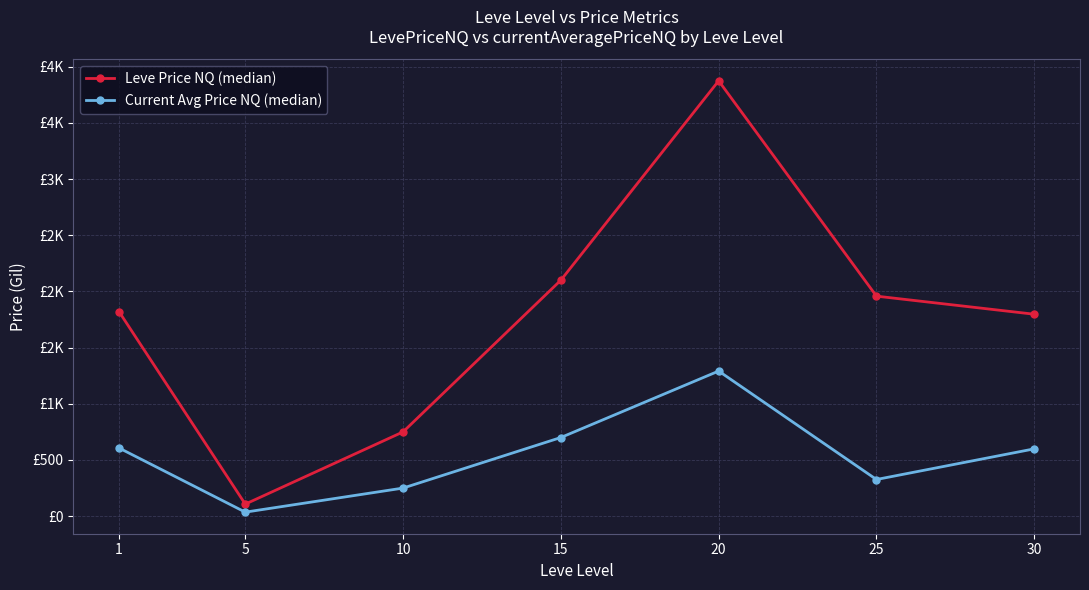

Does the chart have visible grid lines?

Yes